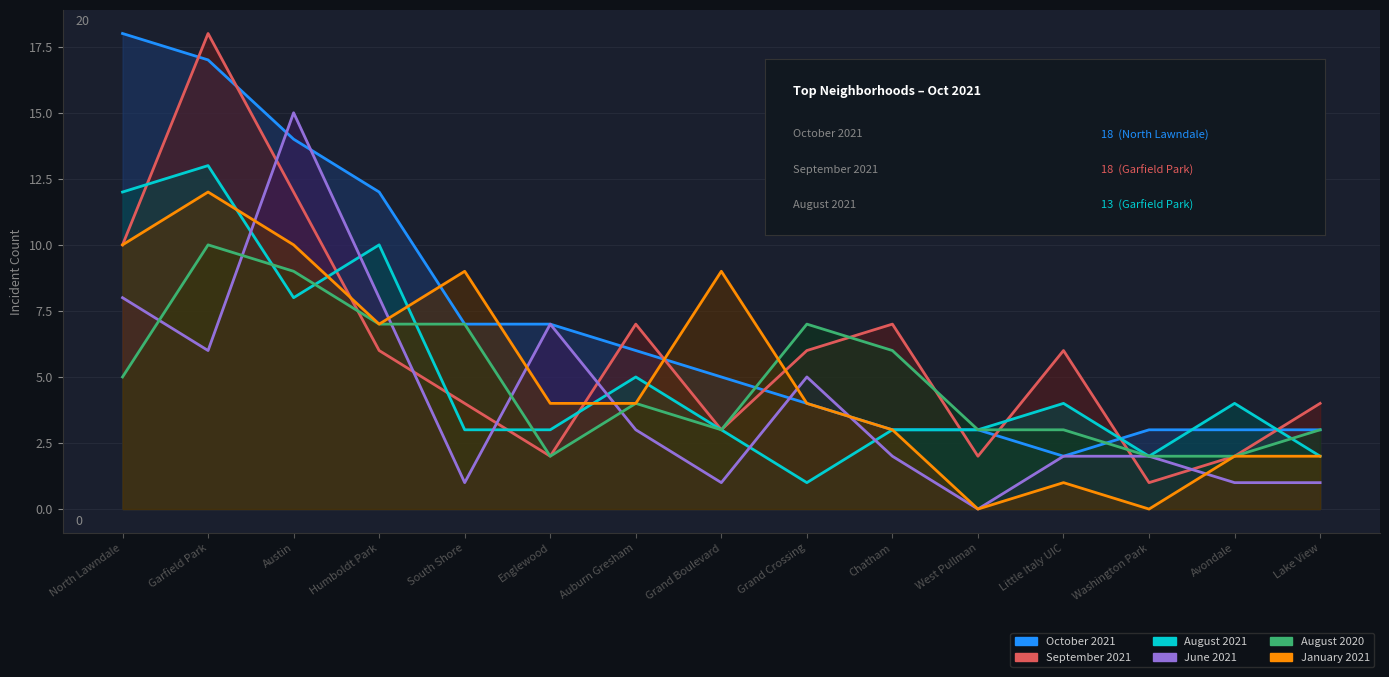

Reading right to left, extract all data points from this chart.

January 2021: 2	2	0	1	0	3	4	9	4	4	9	7	10	12	10
August 2020: 3	2	2	3	3	6	7	3	4	2	7	7	9	10	5
September 2021: 4	2	1	6	2	7	6	3	7	2	4	6	12	18	10
October 2021: 3	3	3	2	3	3	4	5	6	7	7	12	14	17	18
August 2021: 2	4	2	4	3	3	1	3	5	3	3	10	8	13	12
June 2021: 1	1	2	2	0	2	5	1	3	7	1	8	15	6	8